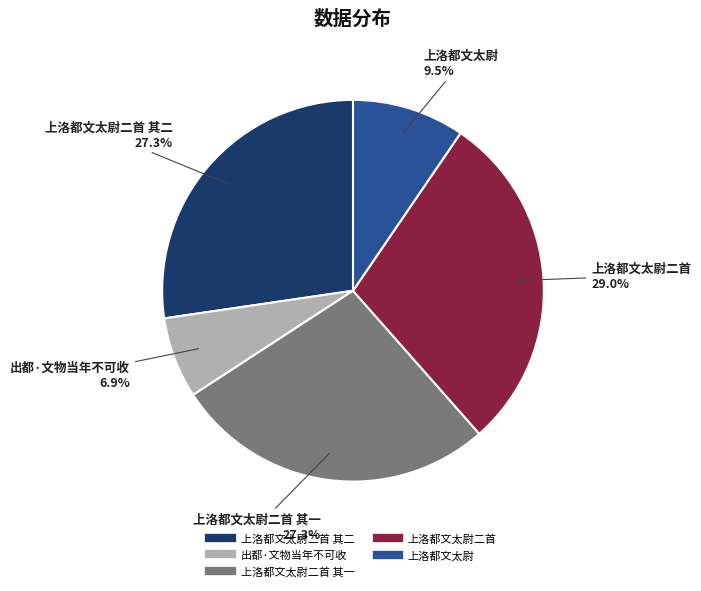

Is there any slice that represents more than half of the pie?

No